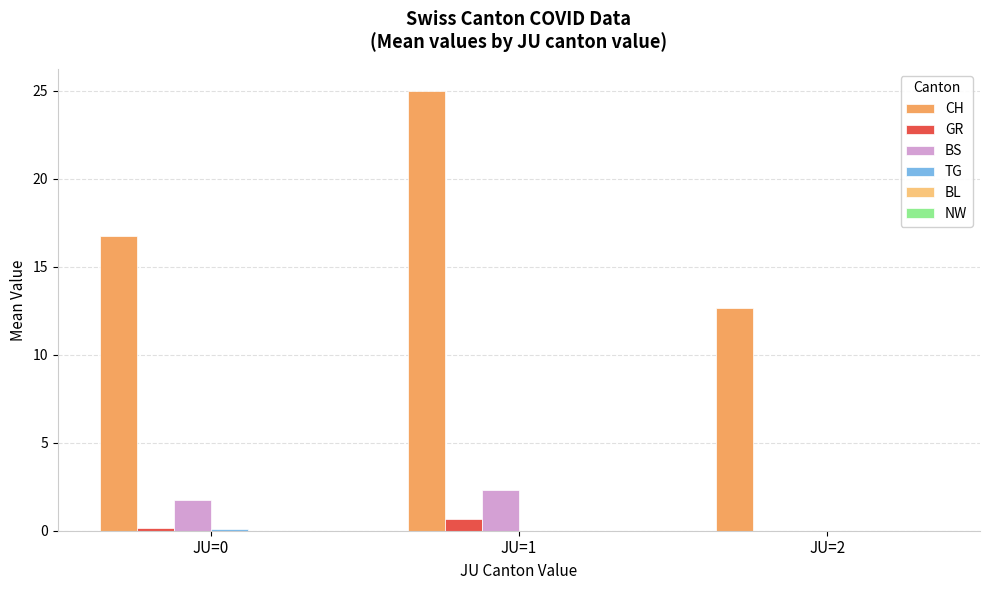

What is the sum of all BS values?

4.1